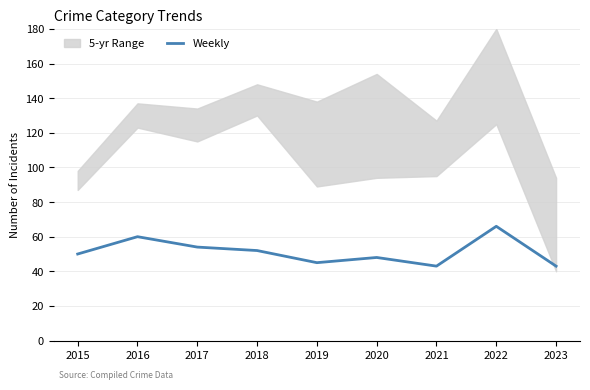

The chart shows a value of 111 at 2022. True or false?

False